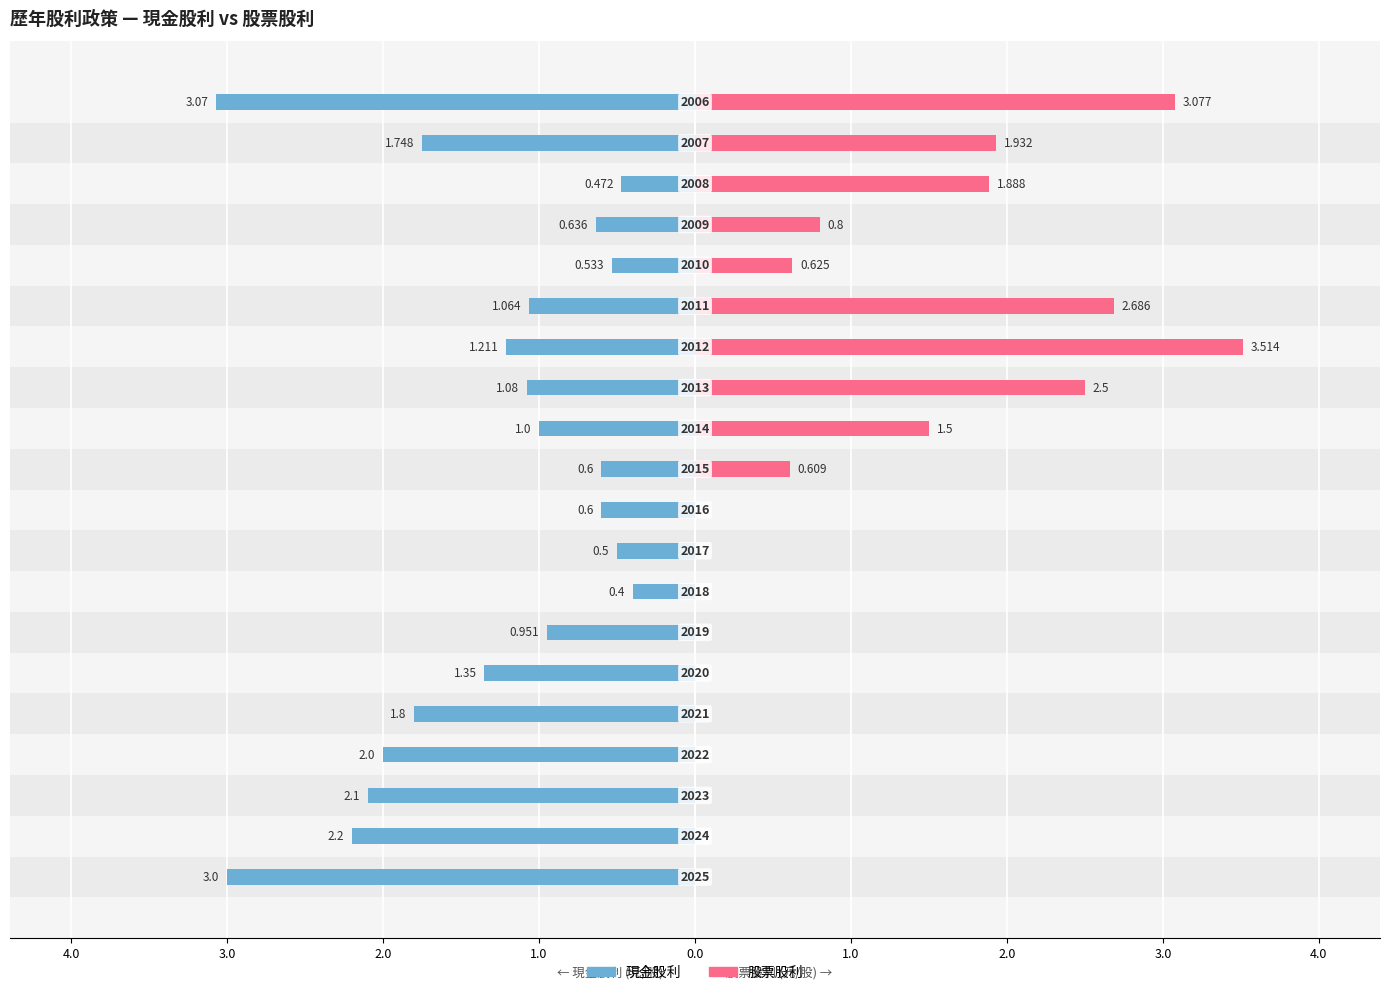

What is the difference between the maximum and second lowest values in the 現金股利 series?

2.6